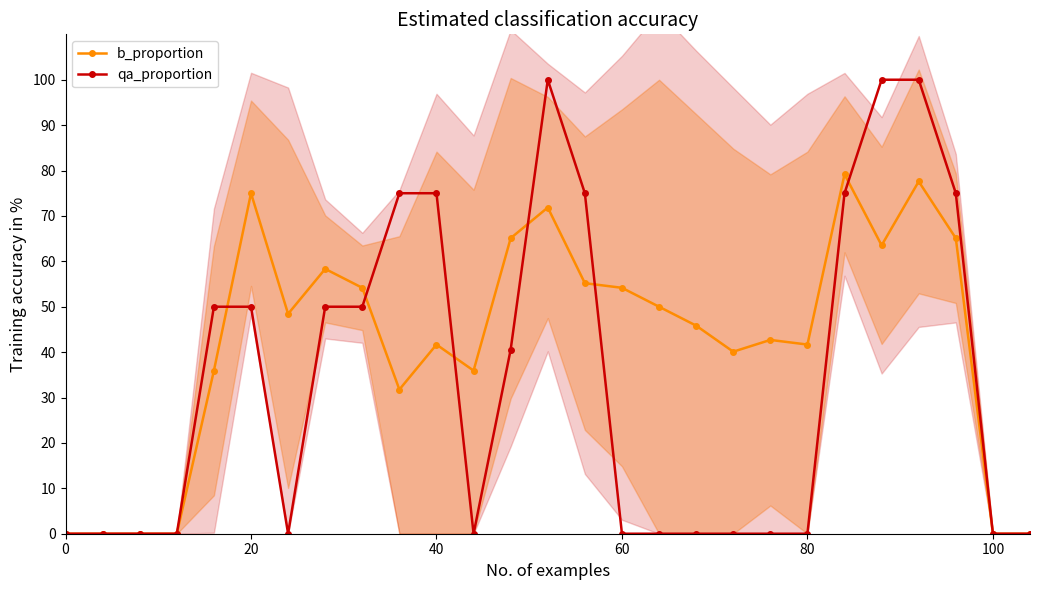

Which series changed the most between 9 and 17?

qa_proportion